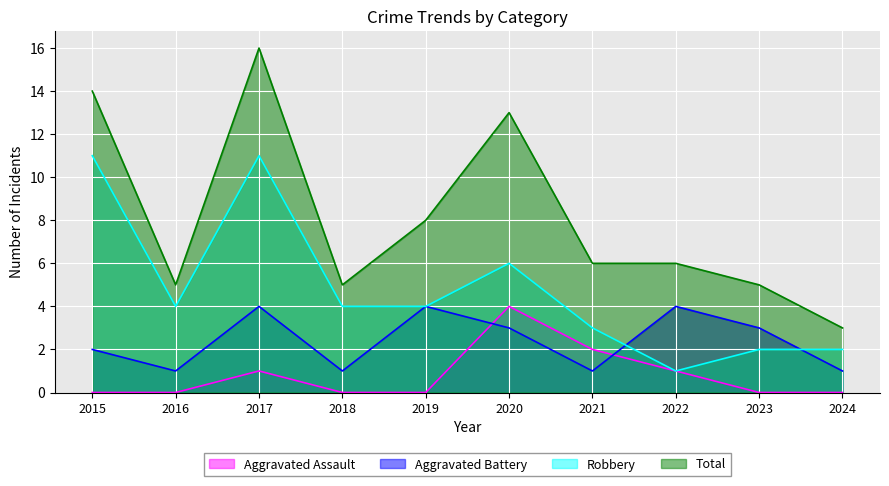

True or false: Aggravated Assault has a value of 2 at 2021.

True